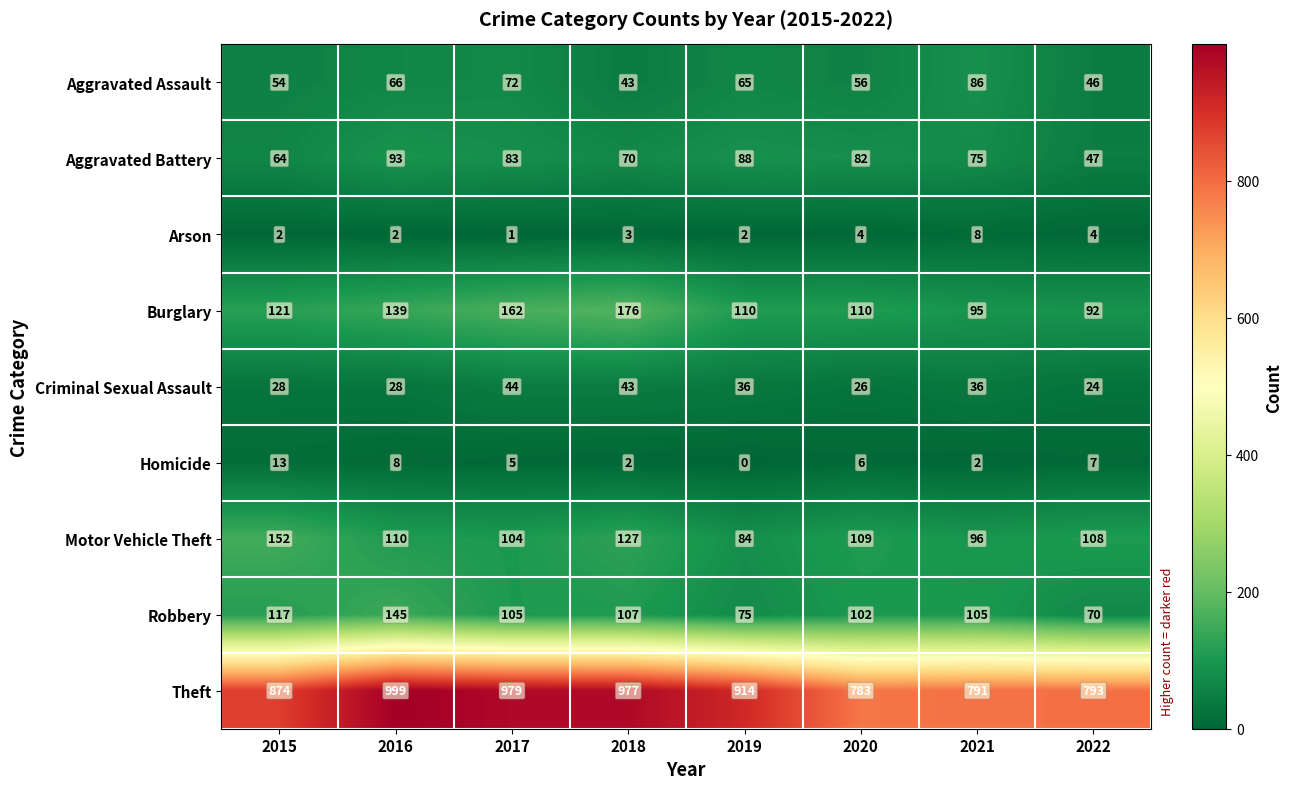

Rank the series by their maximum value, from lowest to highest.

Arson, Homicide, Criminal Sexual Assault, Aggravated Assault, Aggravated Battery, Robbery, Motor Vehicle Theft, Burglary, Theft